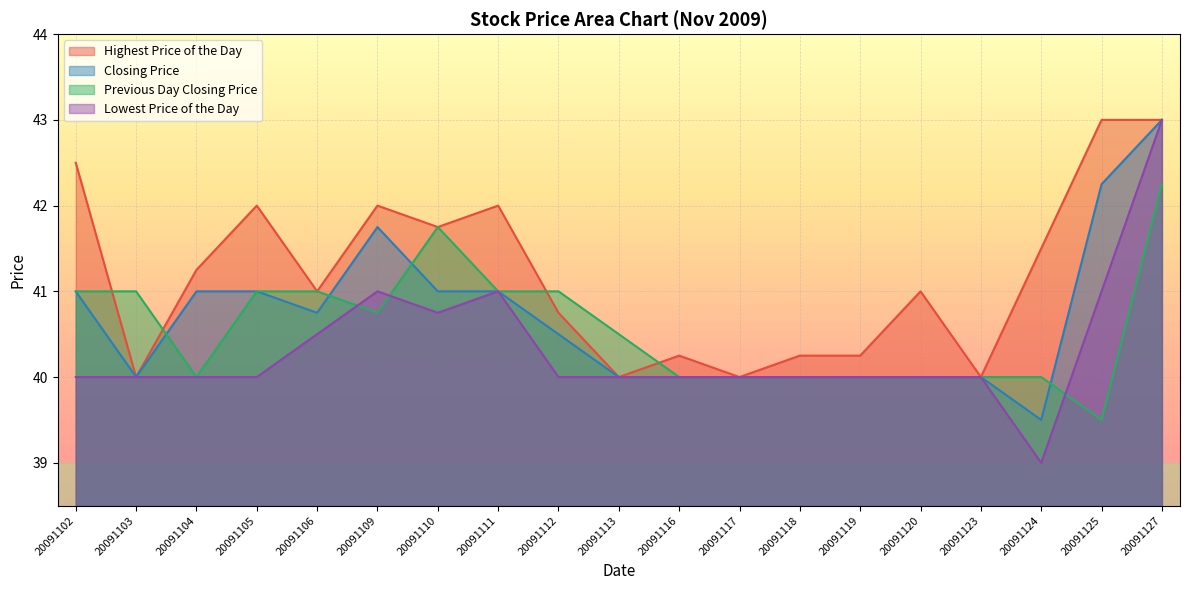

True or false: Highest Price of the Day has a value of 42.0 at 20091109.

True